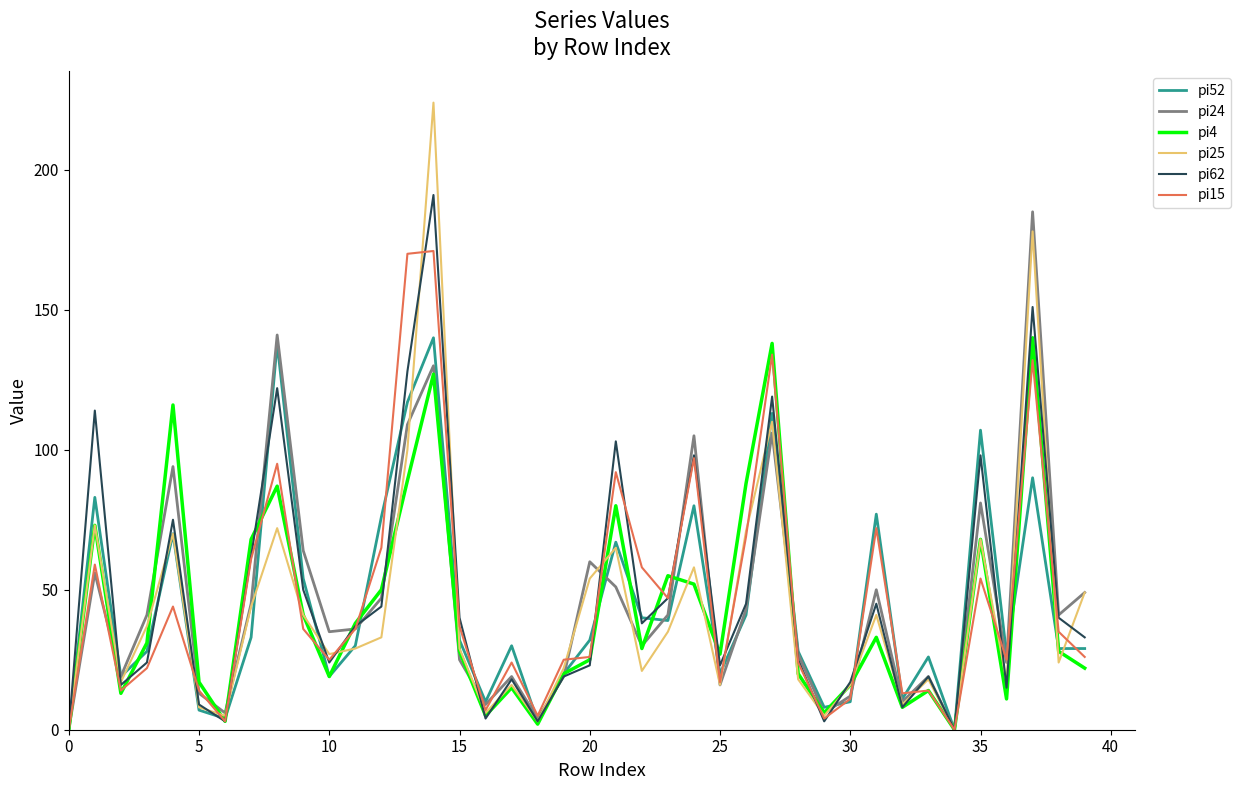

What is the maximum value shown in the chart?

224